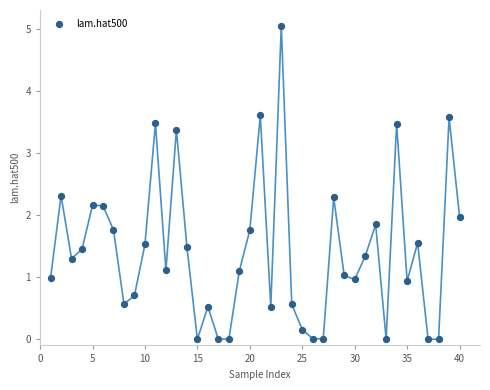

What is the range of X values (max minus min)?

39.0